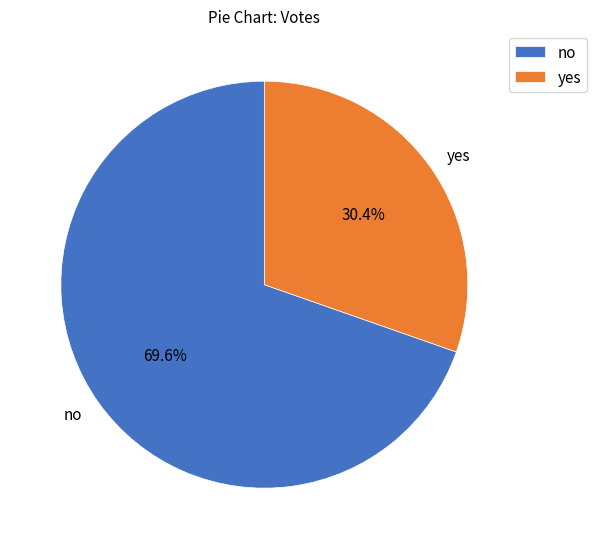

What is the ratio of the value at yes to the value at no?

0.4